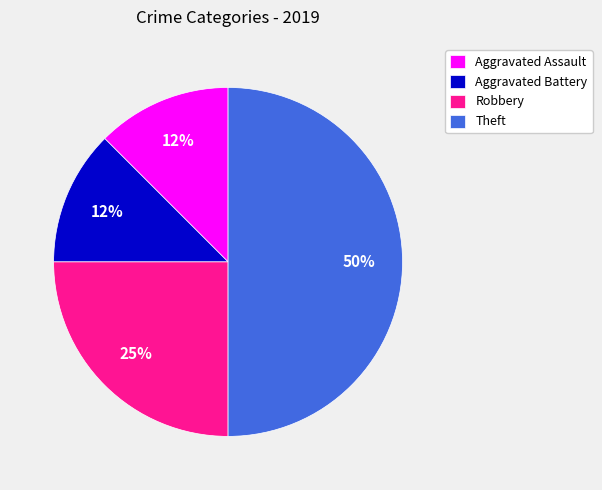

To the nearest percent, what portion does Robbery represent?

25%